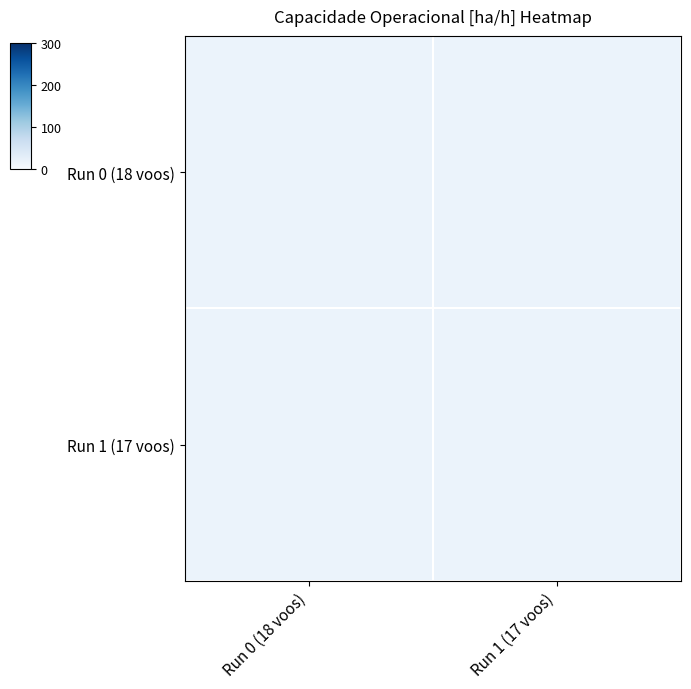

At which category does the chart reach its peak across all series?

Run 1 (17 voos)